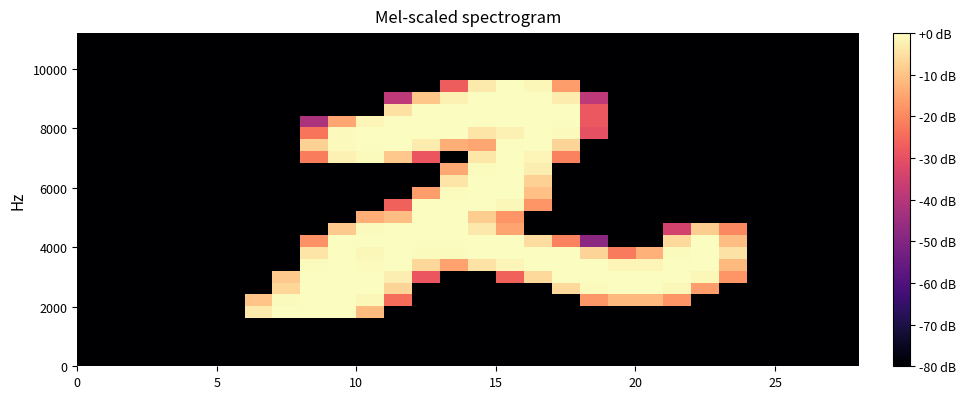

How many series are shown in this chart?

28